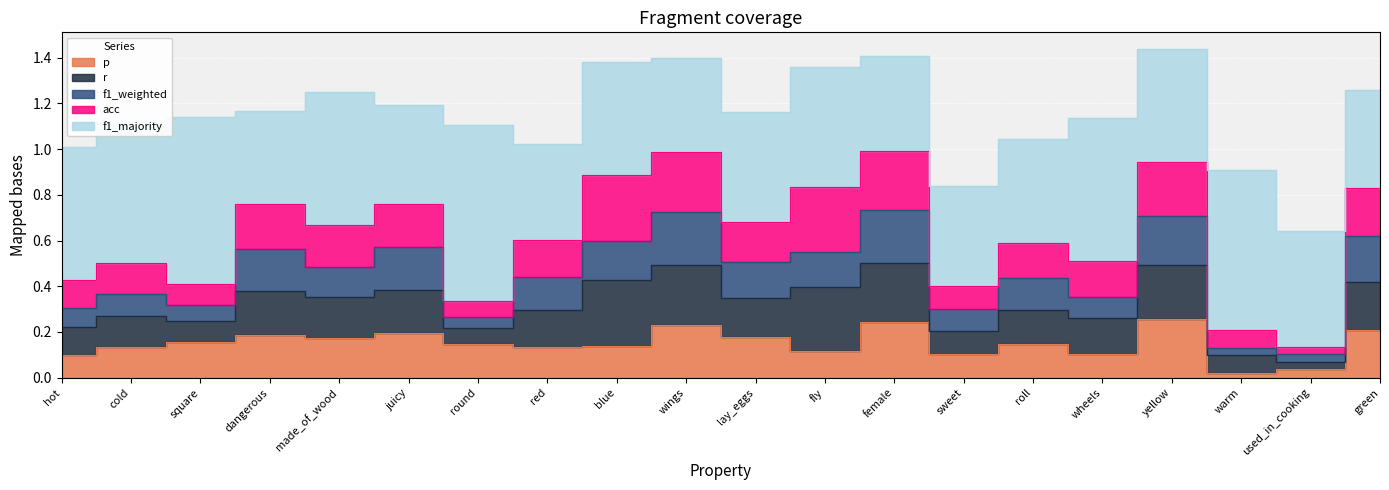

The f1_majority series shows 1.3 at round. True or false?

False